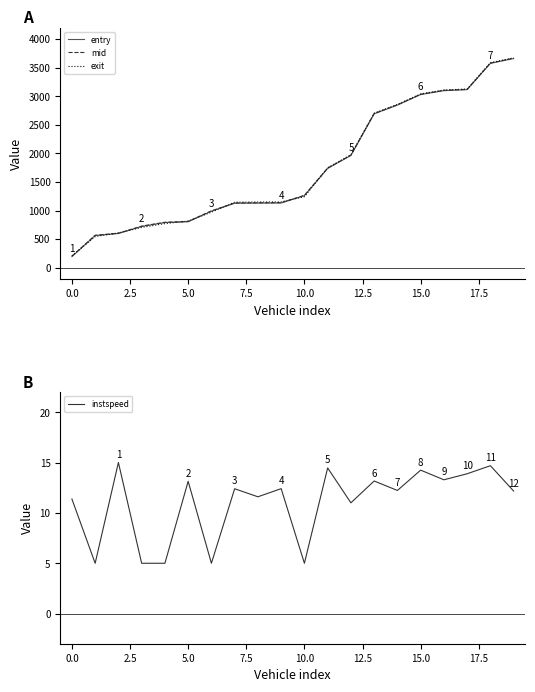

How many data points in exit are less than 1243?

10